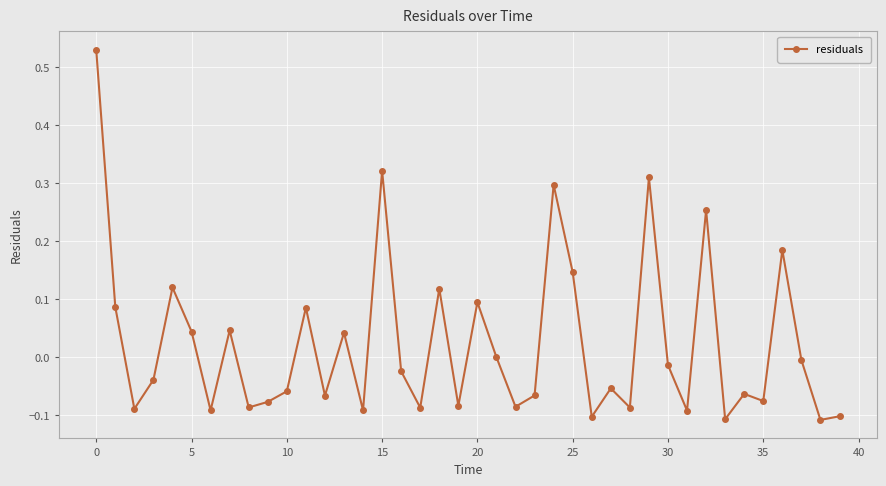

What is the difference between the maximum and minimum values?

0.6